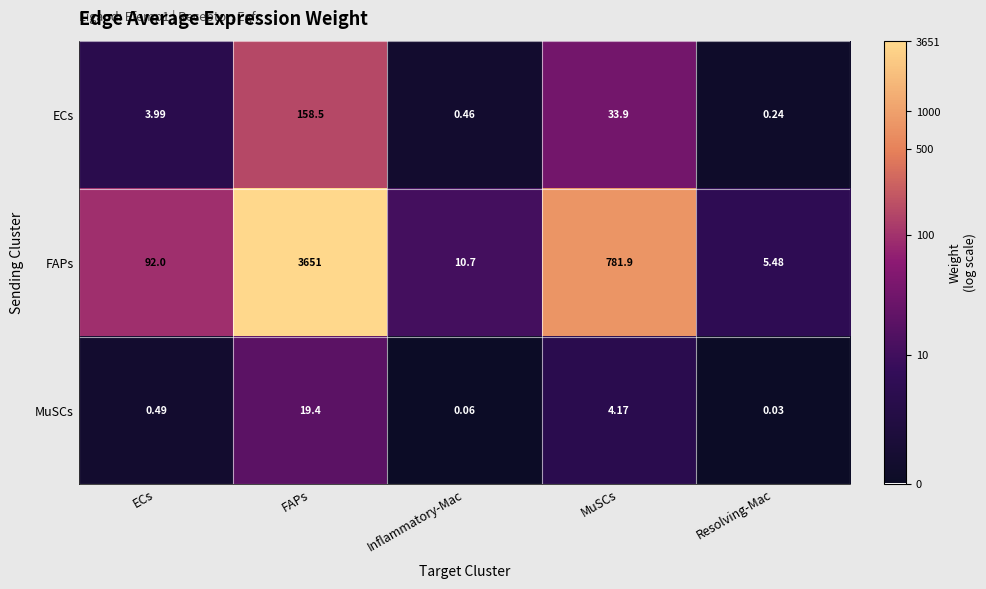

Rank the series by their maximum value, from lowest to highest.

MuSCs, ECs, FAPs